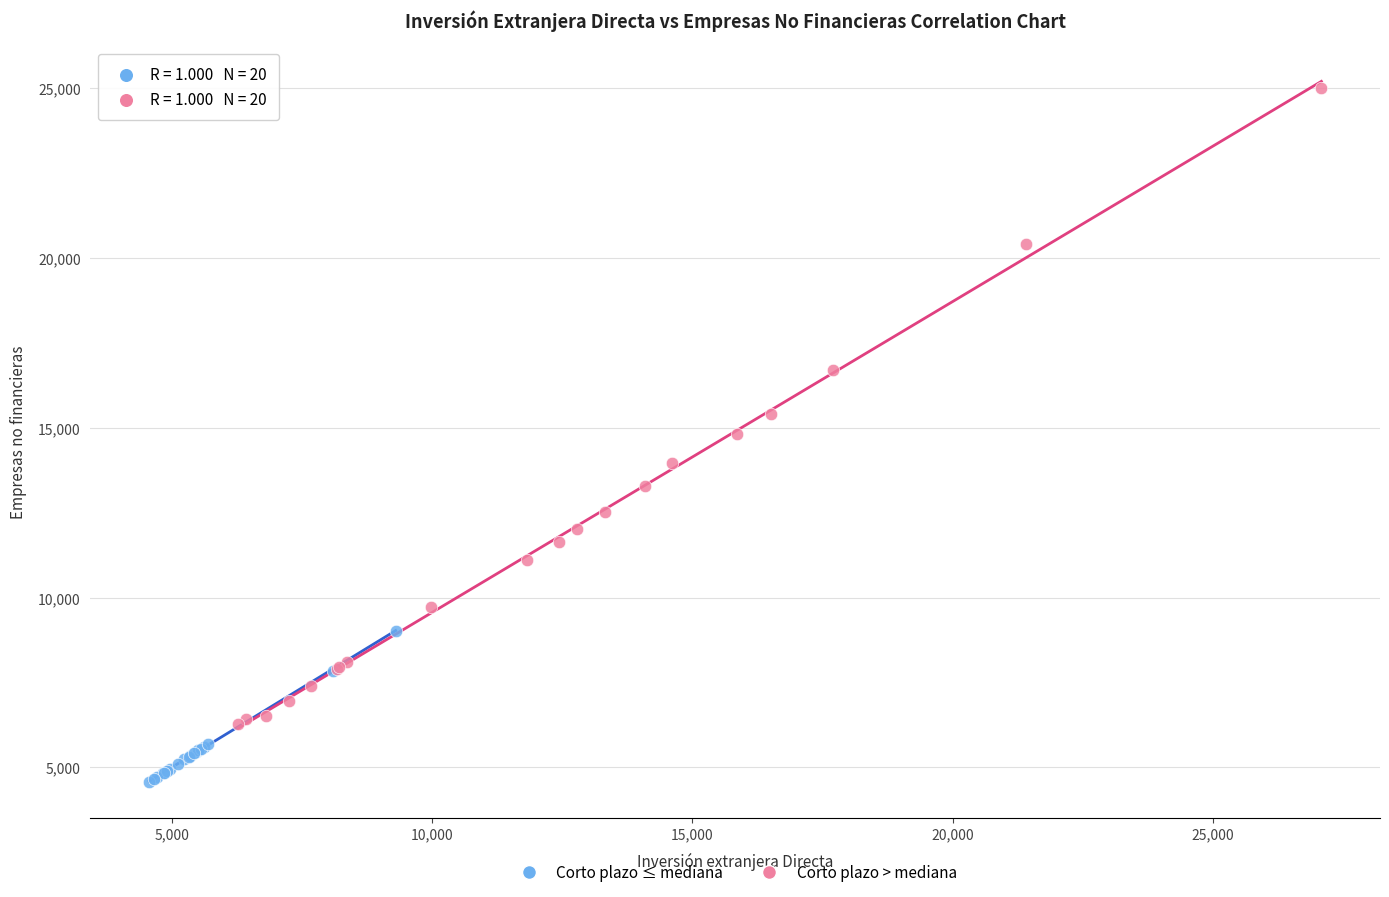

Which series reaches the maximum Y coordinate?

Corto plazo > mediana